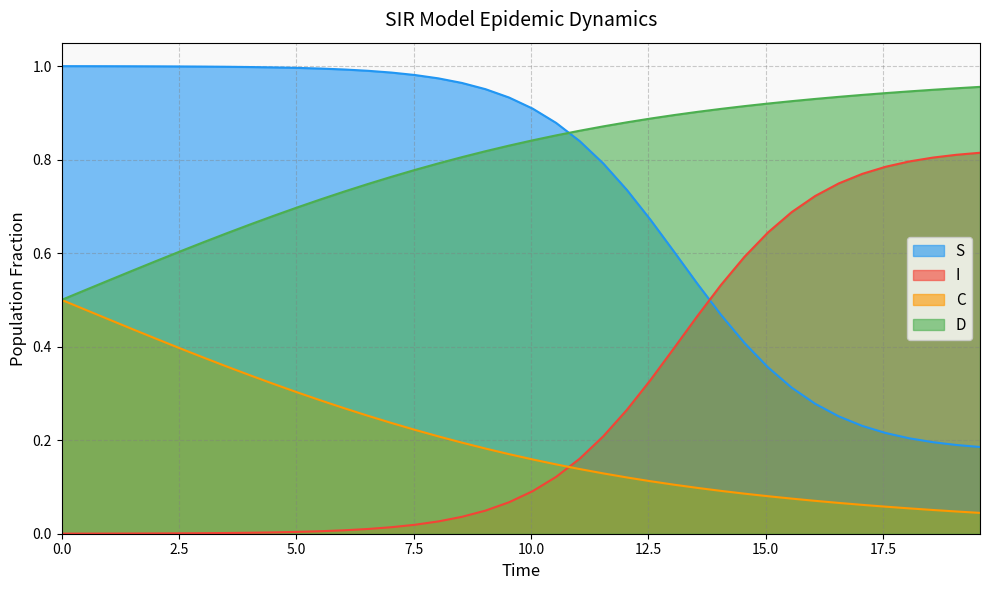

What is the sum of all D values?

31.8